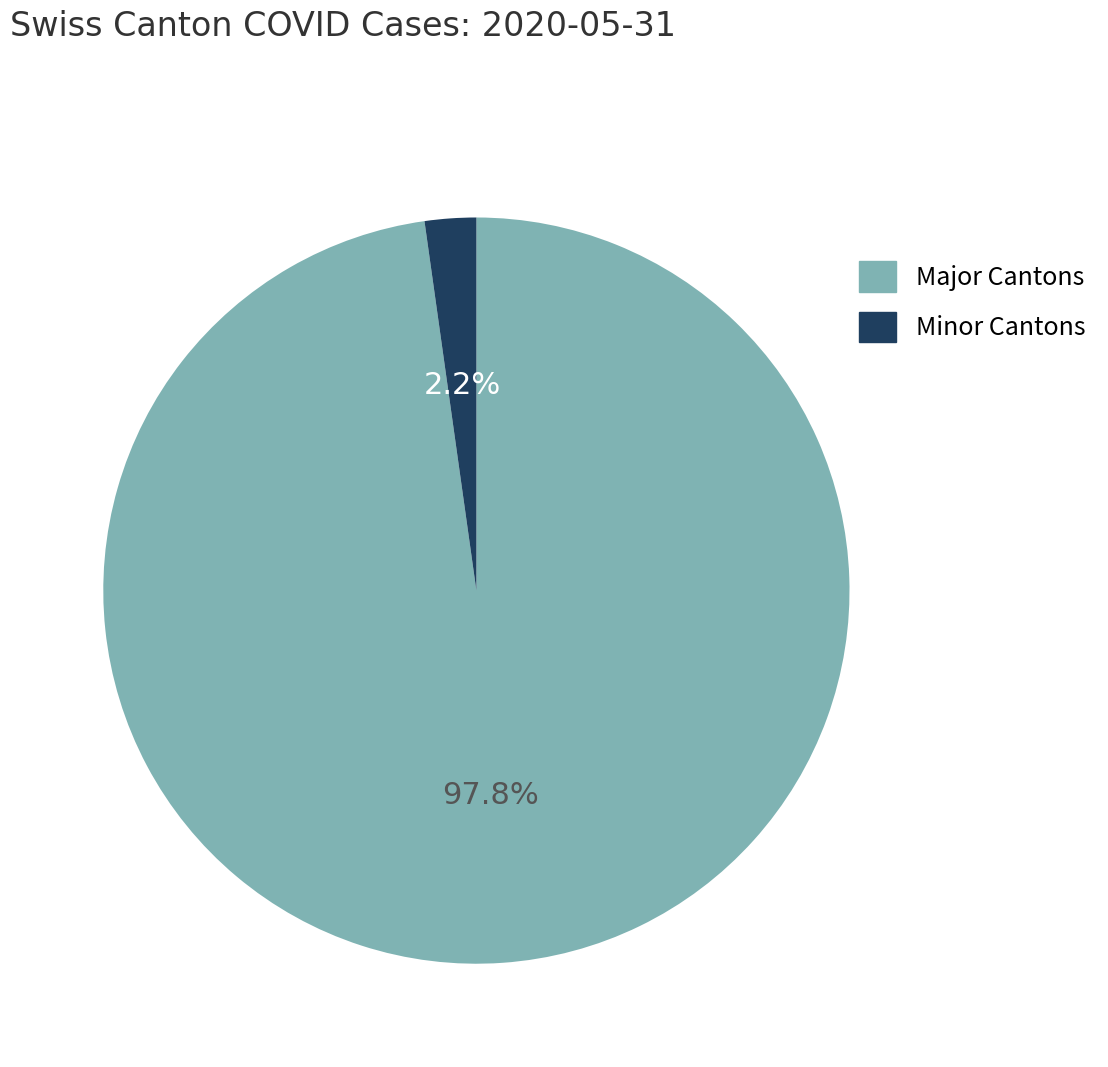

Is there any slice that represents more than half of the pie?

Yes